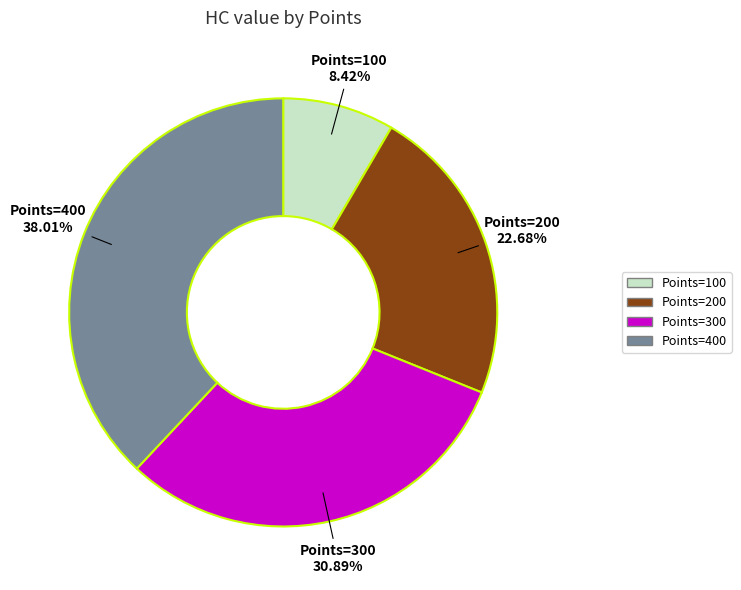

How many segments does this pie chart have?

4